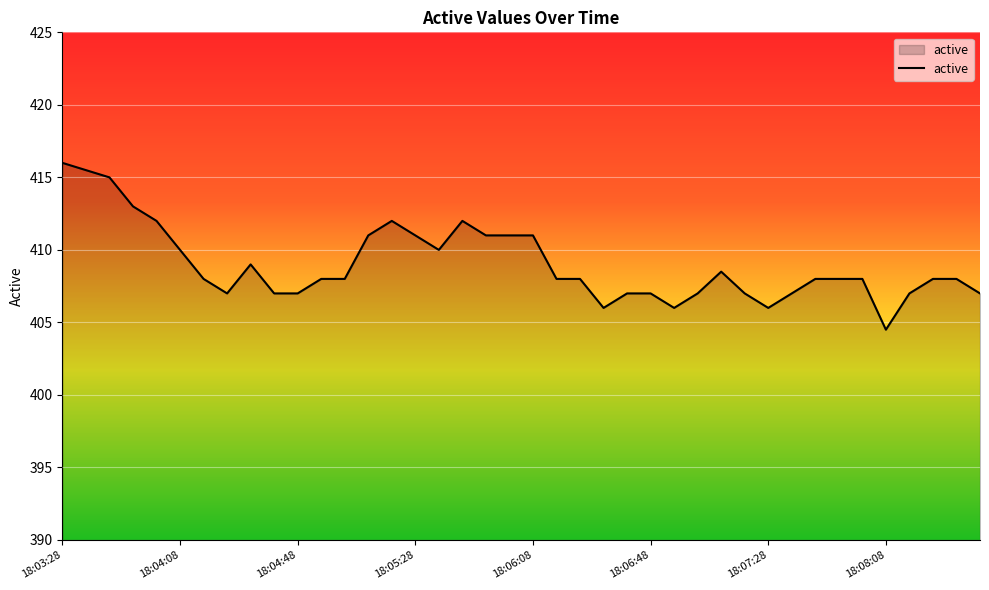

What is the maximum value shown in the chart?

416.0